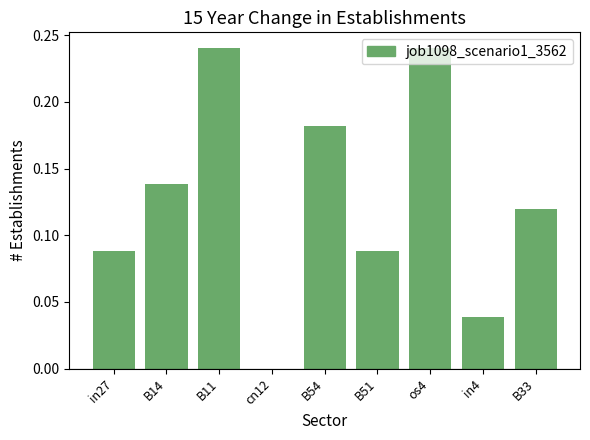

Which has a higher value, in27 or B11?

B11